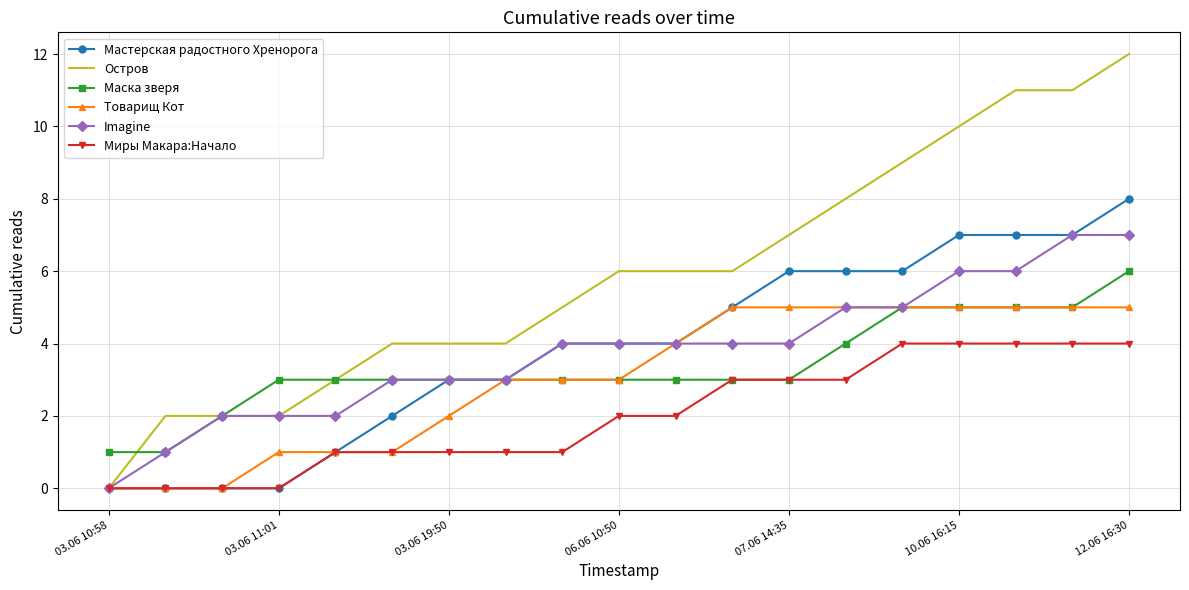

List the series in order of their peak value, lowest first.

Миры Макара:Начало, Товарищ Кот, Маска зверя, Imagine, Мастерская радостного Хренорога, Остров